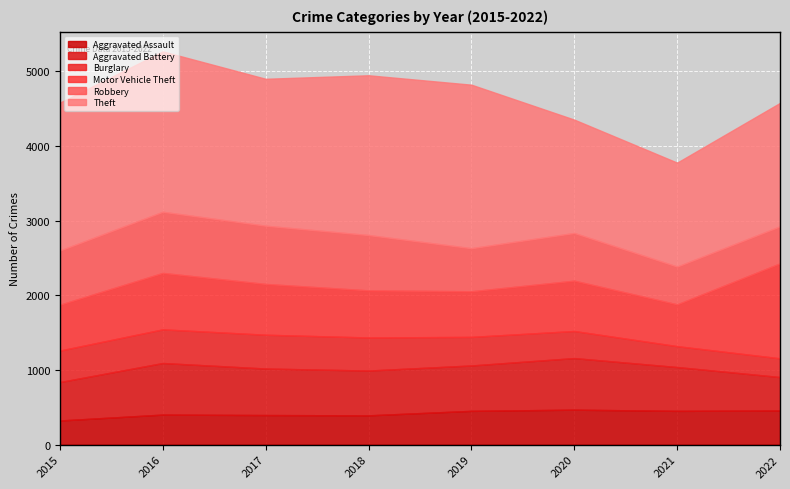

The Aggravated Assault series shows 468 at 2020. True or false?

True